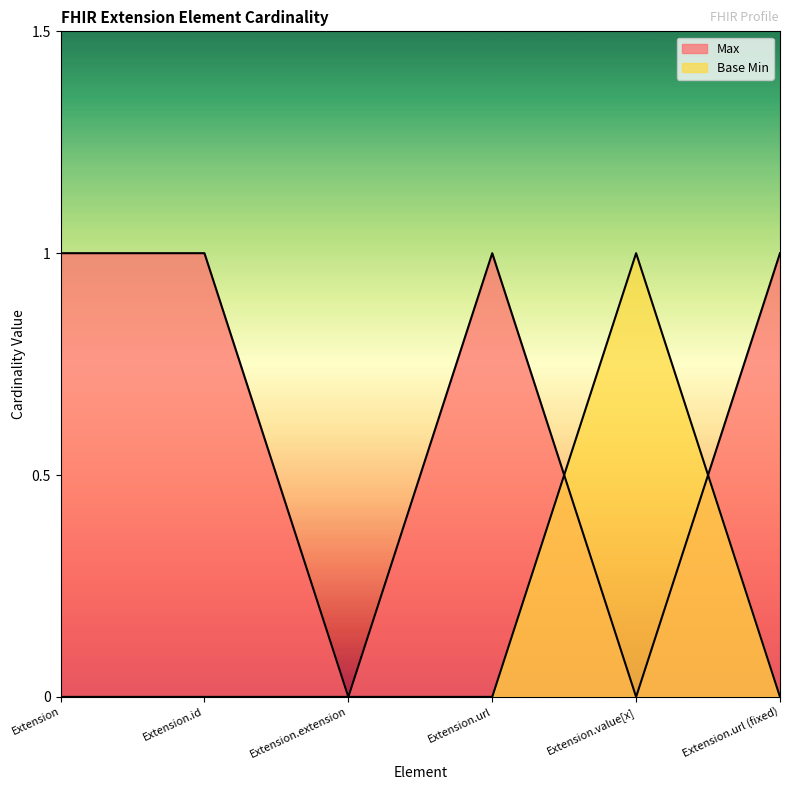

Which has a higher value, Extension.extension or Extension.url (fixed)?

Extension.url (fixed)